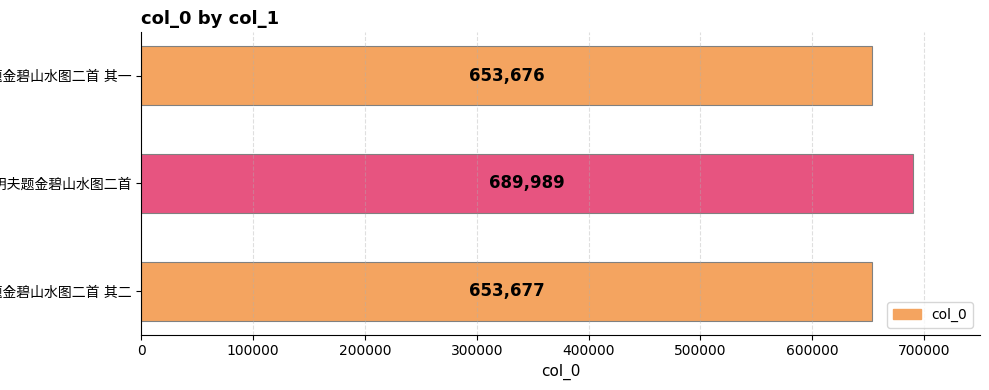

What is the maximum value shown in the chart?

689989